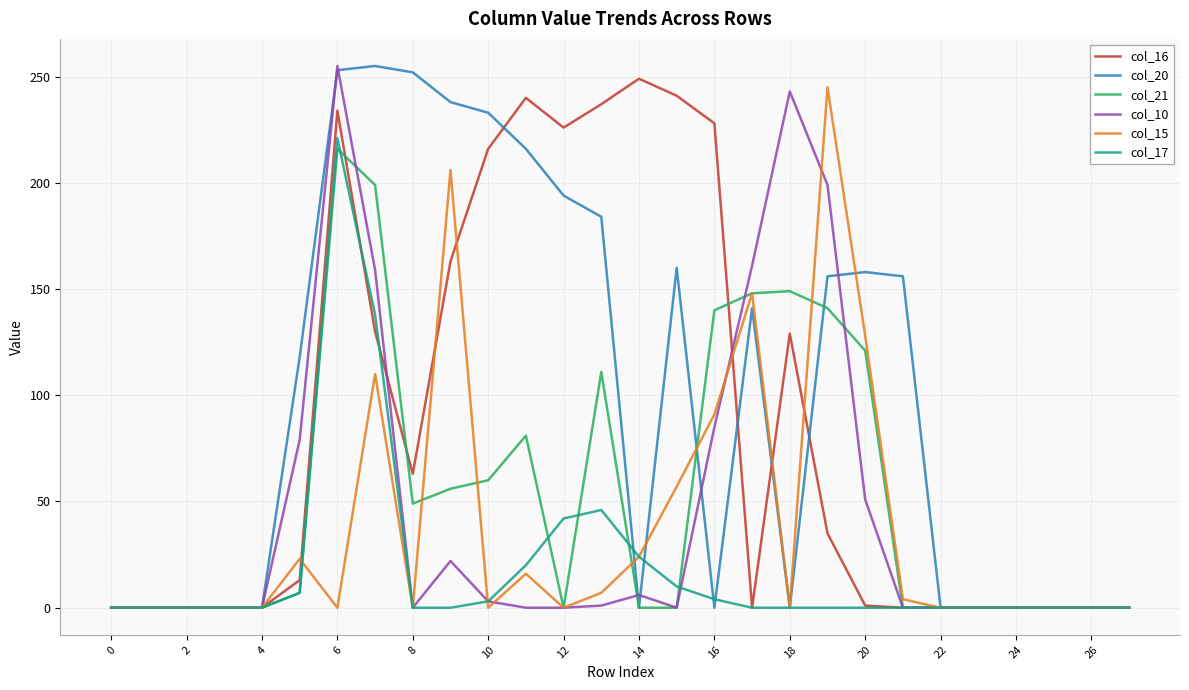

What is the sum of all col_10 values?

1264